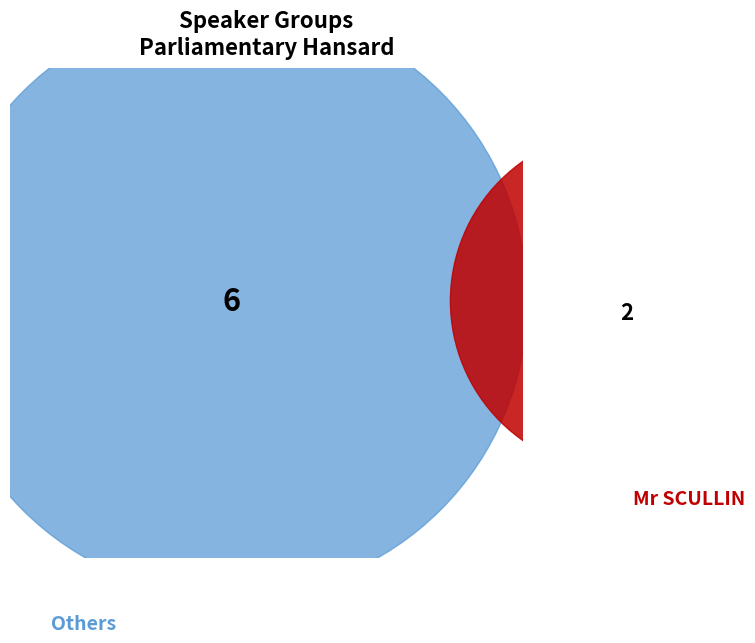

True or false: Mr LYONS accounts for 3% of the total.

False